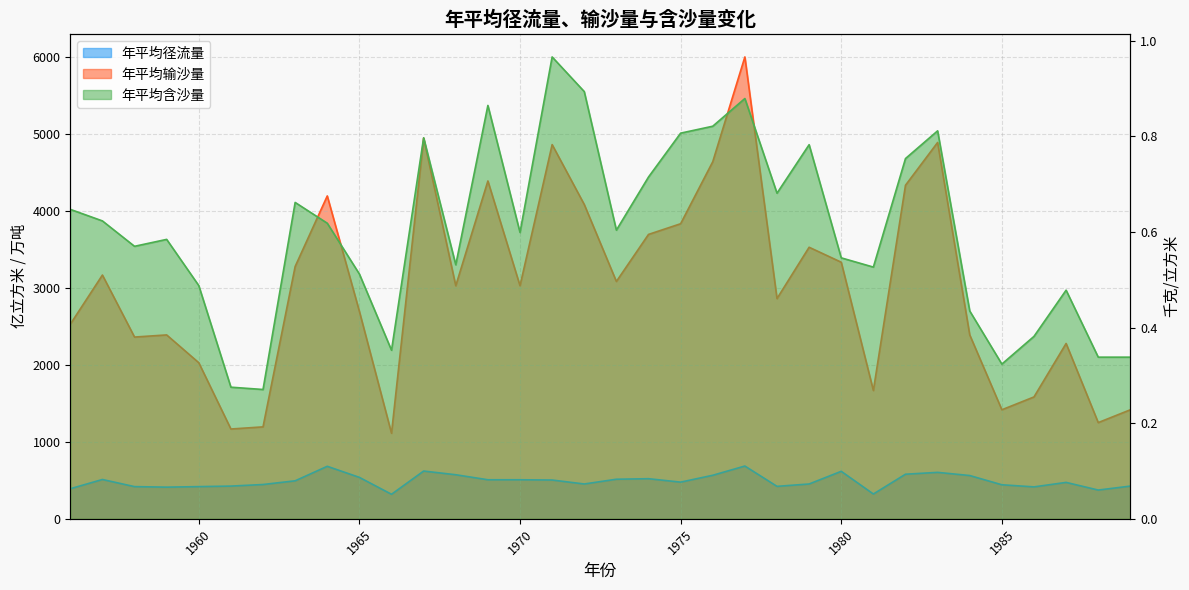

Does the chart have visible grid lines?

Yes